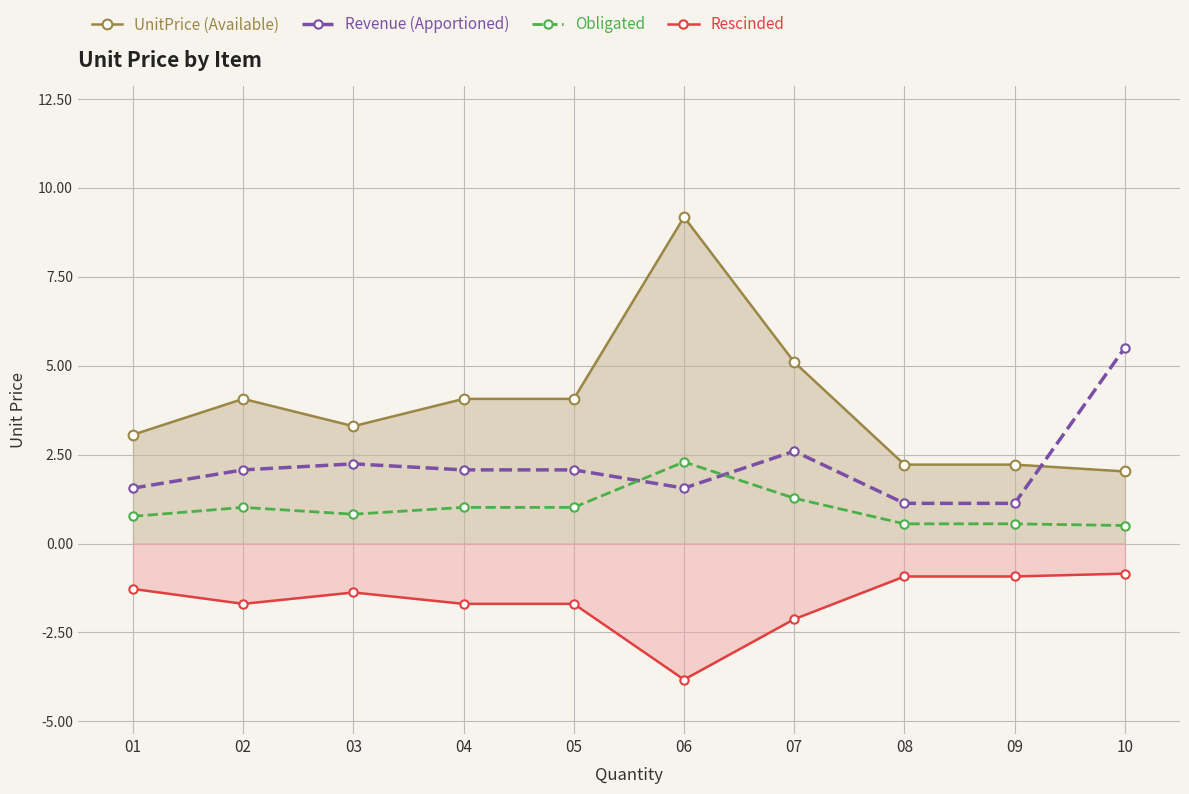

Between 03 and 05, which series saw the biggest shift?

UnitPrice (Available)